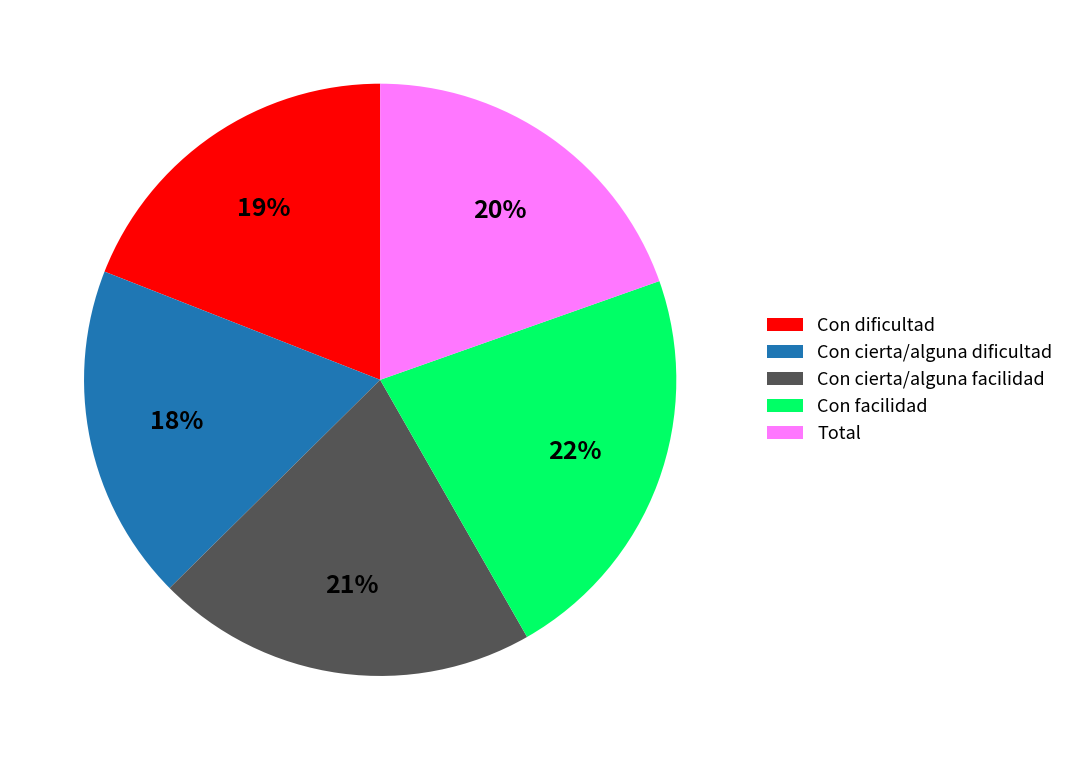

What percentage is the Con facilidad slice, to the nearest percent?

22%